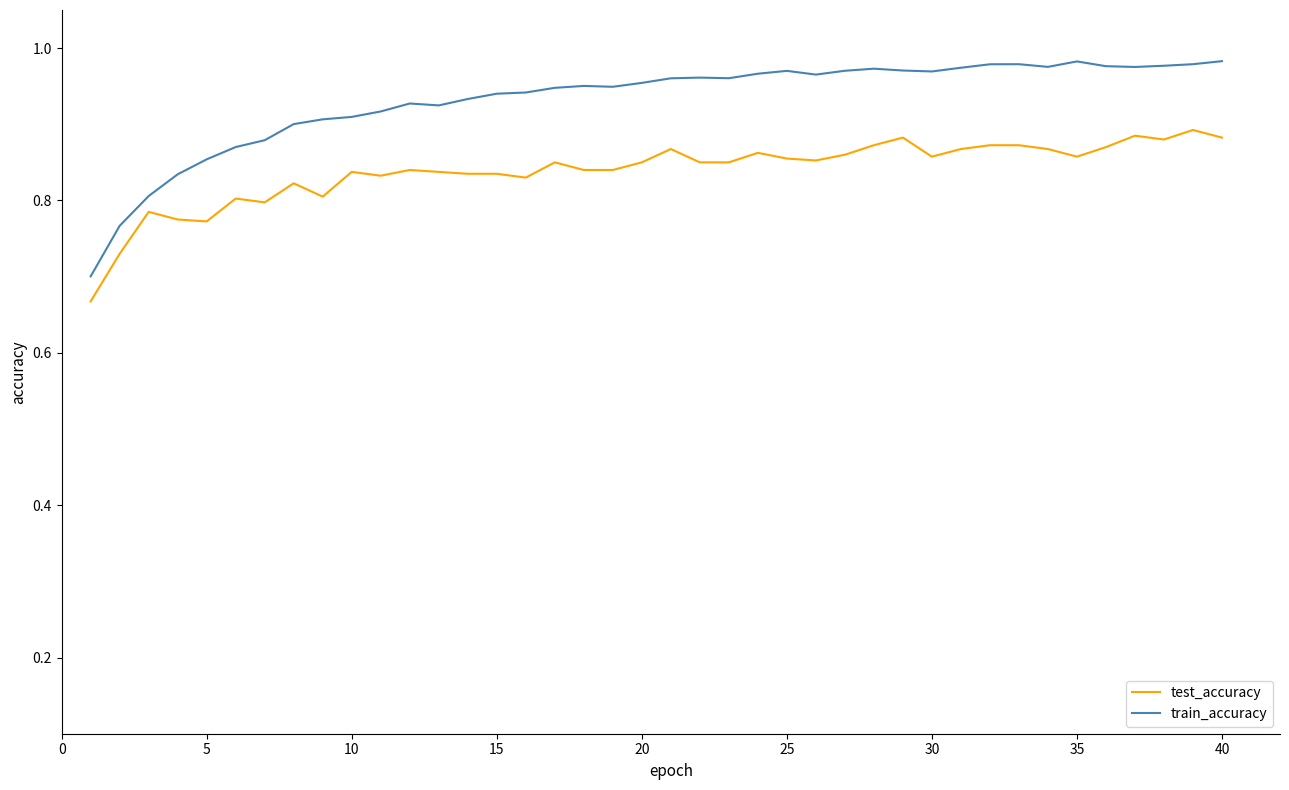

List the series in order of their overall mean, lowest first.

test_accuracy, train_accuracy